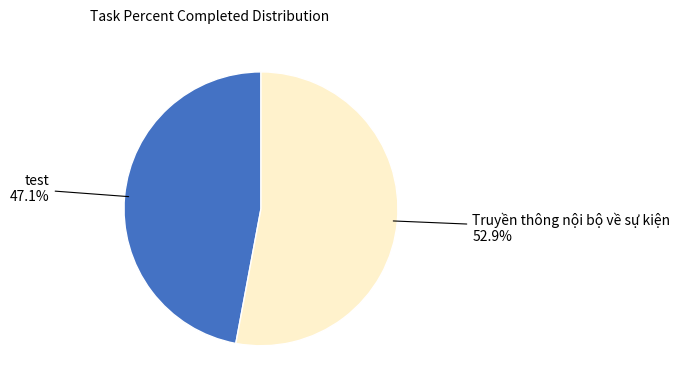

What is the smallest slice in the pie chart?

test